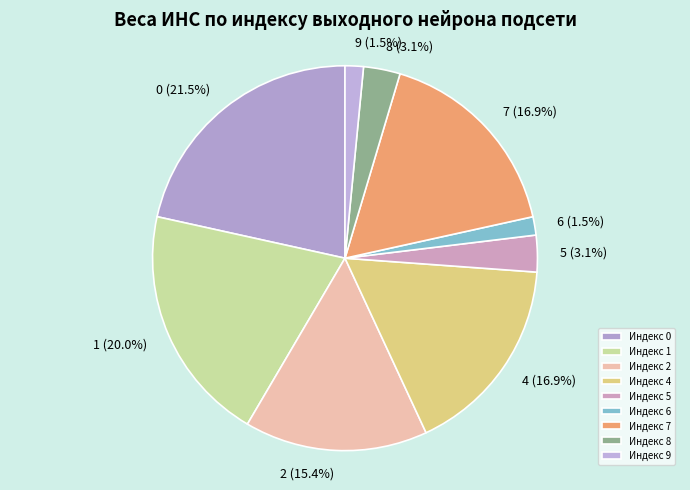

Count the number of slices in the pie.

9